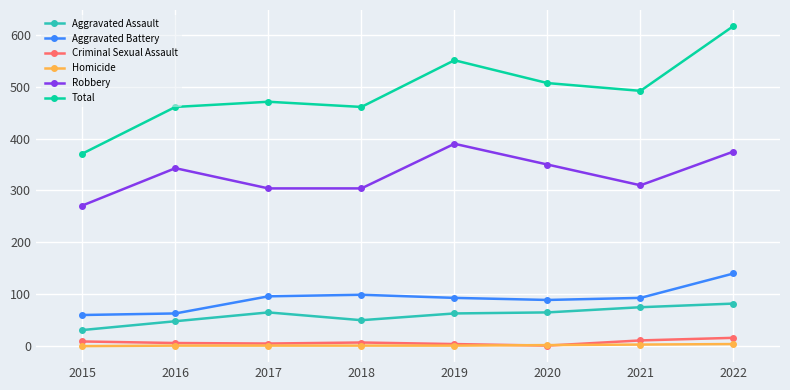

How many Homicide values are between 1 and 3?

6